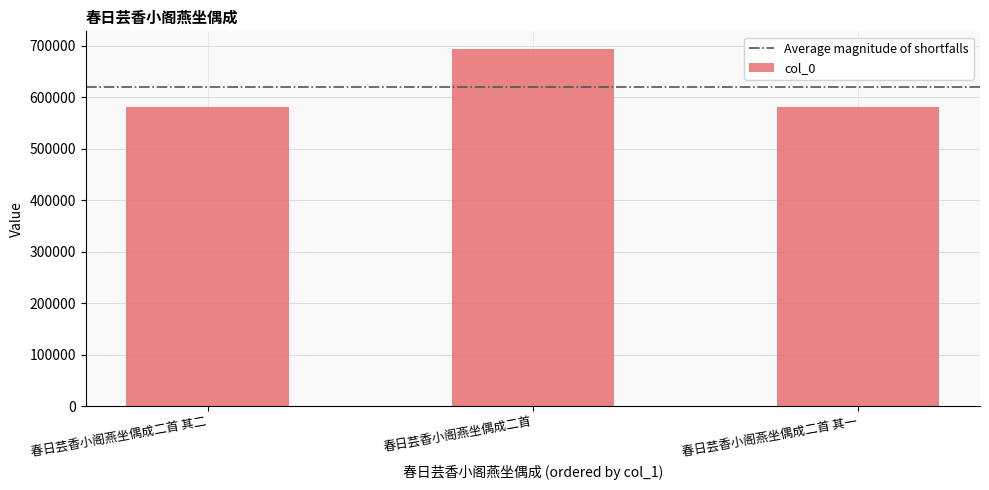

What is the ratio of the value at 春日芸香小阁燕坐偶成二首 其二 to the value at 春日芸香小阁燕坐偶成二首 其一?

1.0